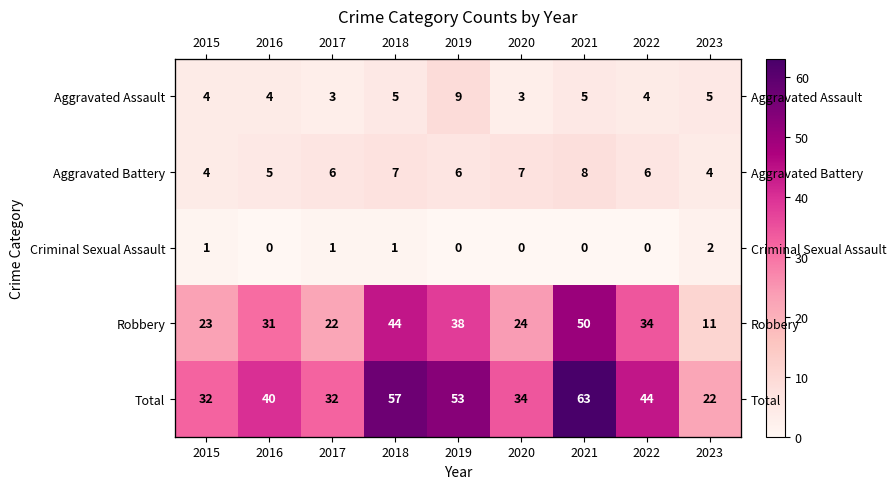

Rank the categories by Robbery value from highest to lowest.

2021, 2018, 2019, 2022, 2016, 2020, 2015, 2017, 2023